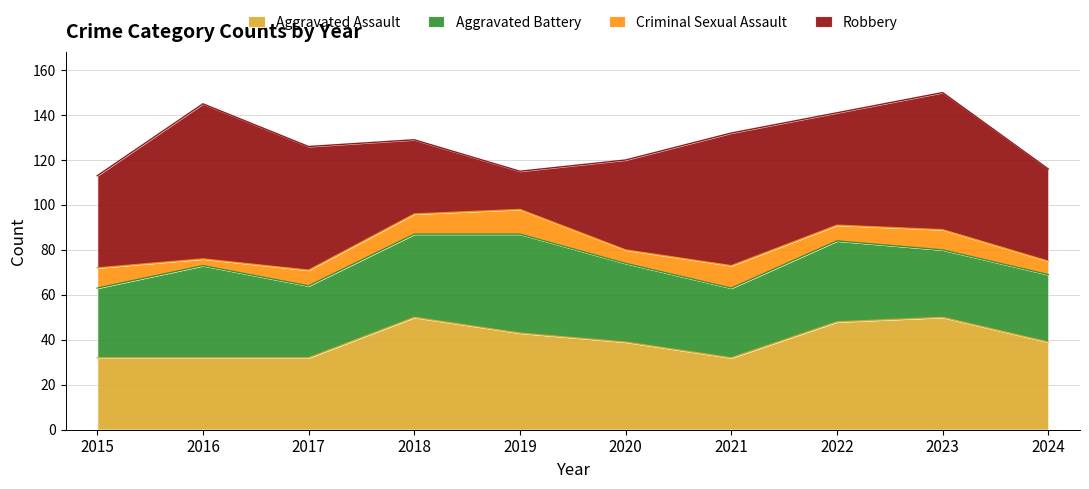

What is the sum of the Aggravated Assault values at 2016 and 2024?

71